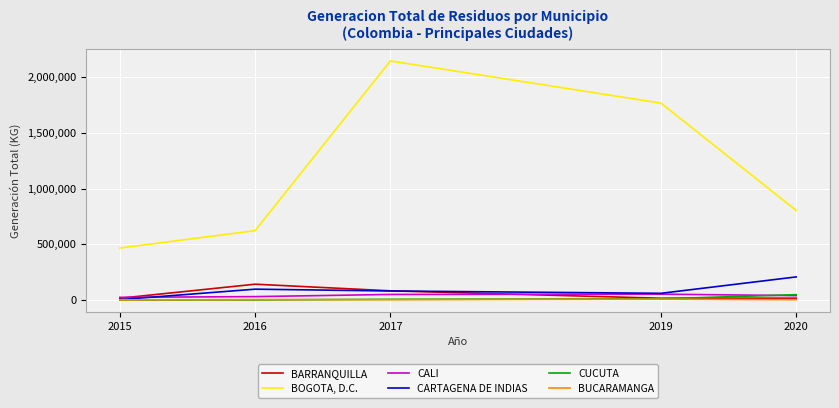

Which series has the largest total across all categories?

BOGOTA, D.C.